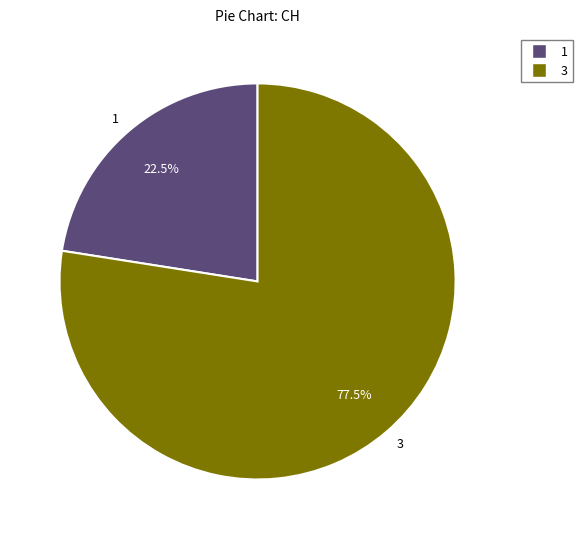

What is the ratio of the value at 1 to the value at 3?

0.3